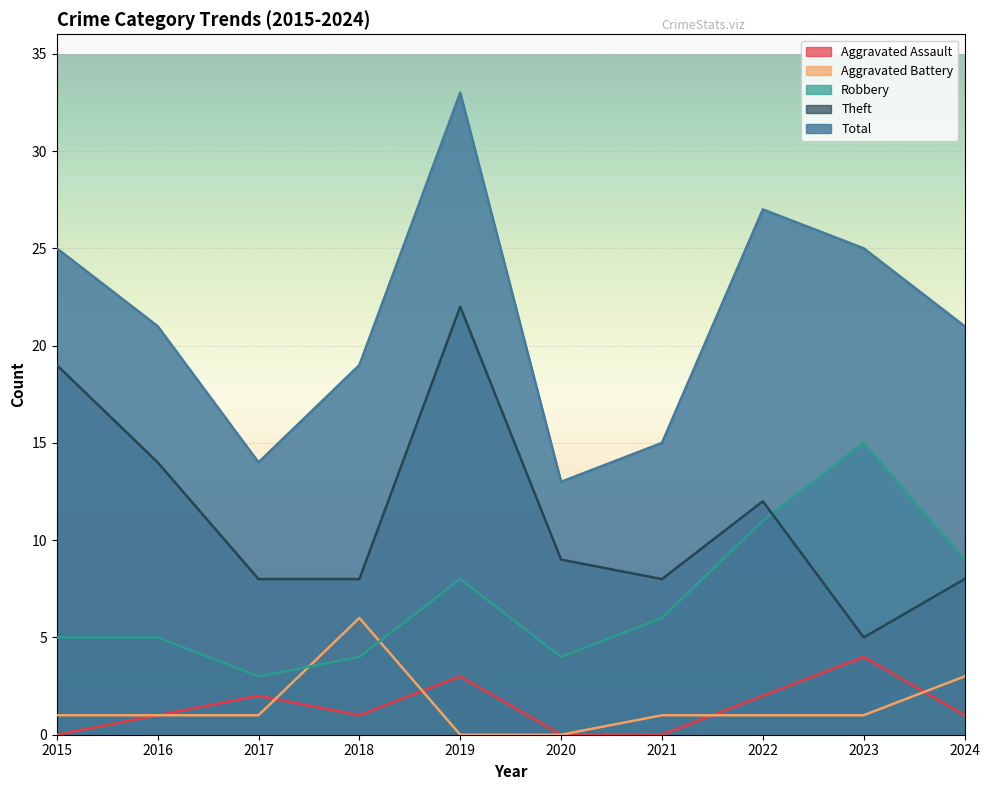

How many lines are shown in the chart?

5